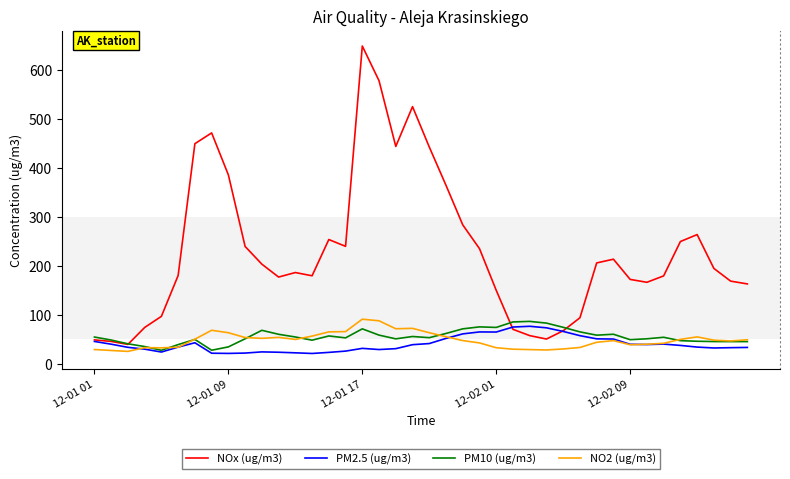

True or false: NOx (ug/m3) and NO2 (ug/m3) cross at least once.

False